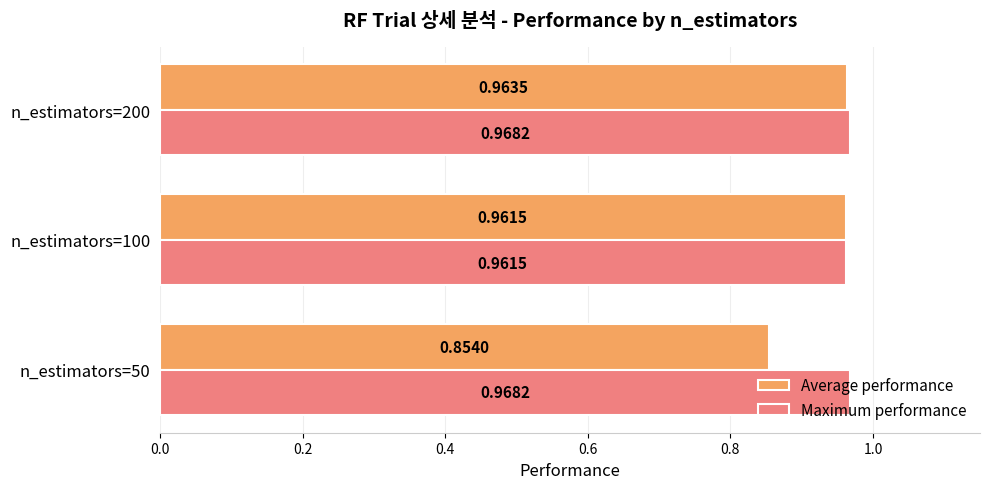

What is the sum of all Average performance values?

2.8